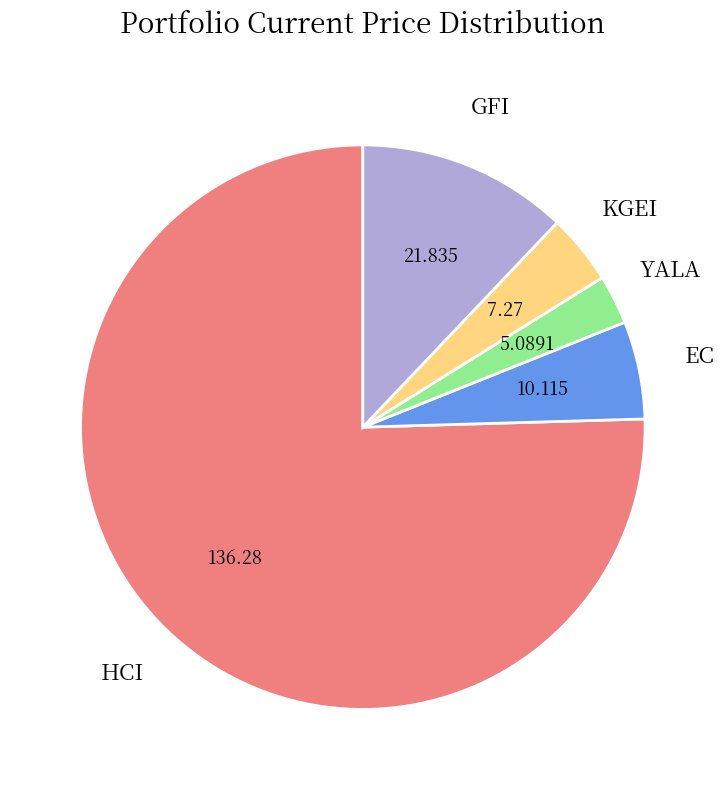

Is there a majority slice in this chart?

Yes